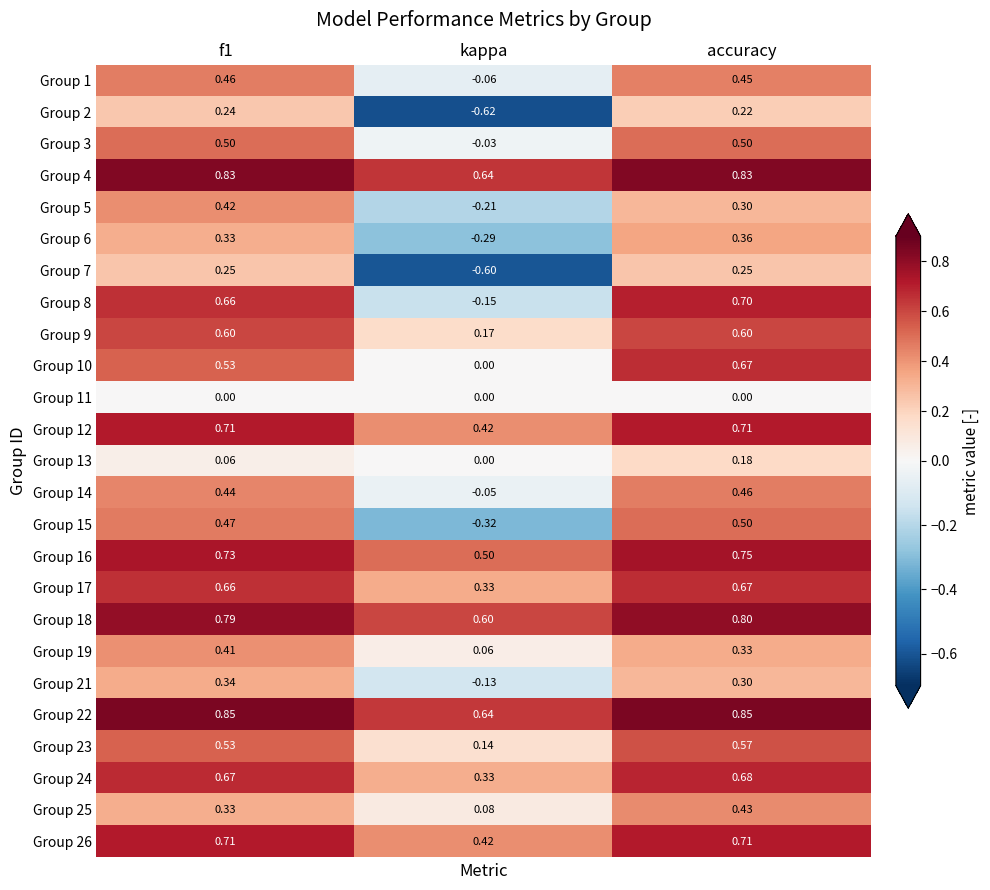

Is the value of Group 3 at f1 greater than the value of Group 7 at f1?

Yes